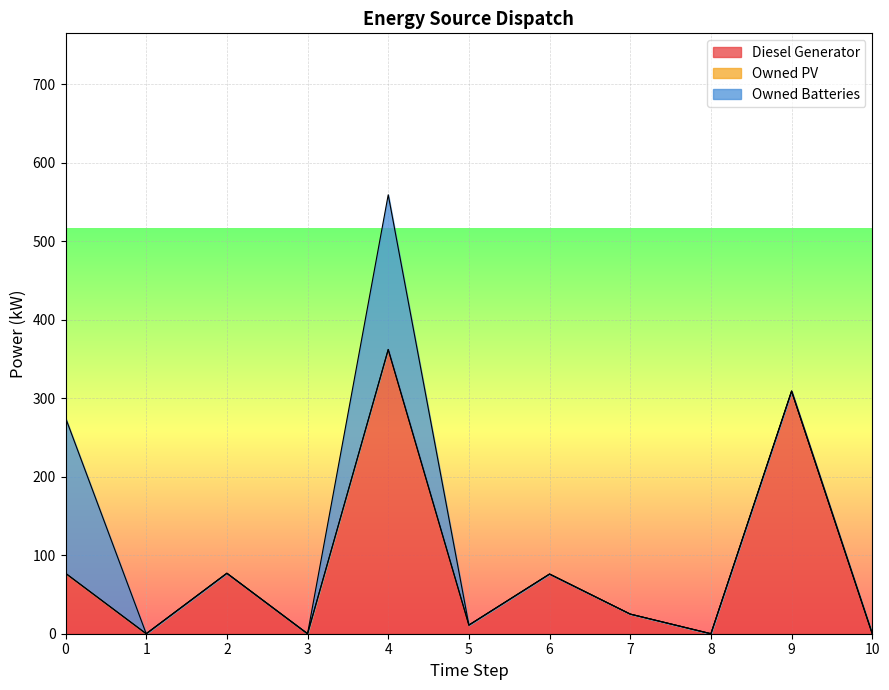

List the series in order of their peak value, highest first.

Diesel Generator, Owned Batteries, Owned PV